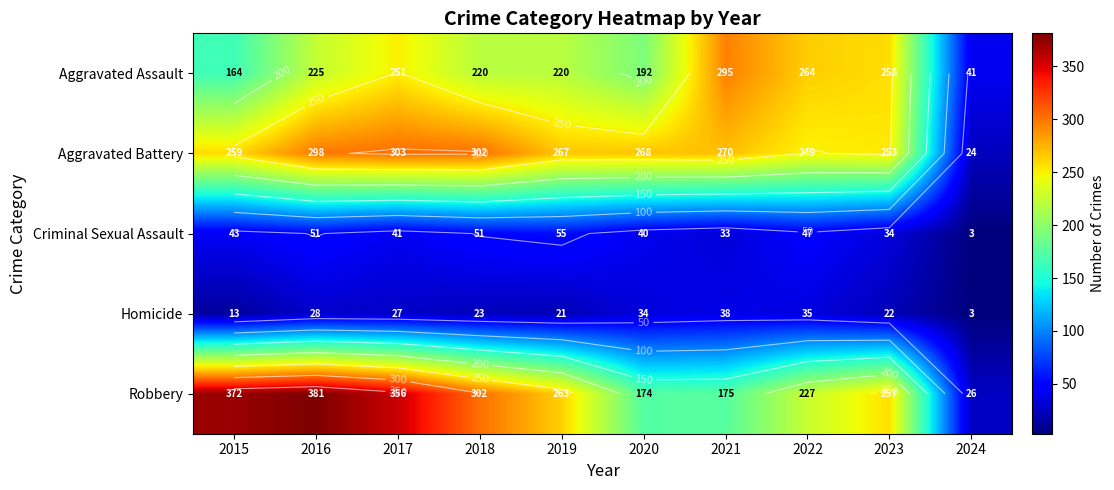

Is it true that Aggravated Assault equals 120 at 2018?

False